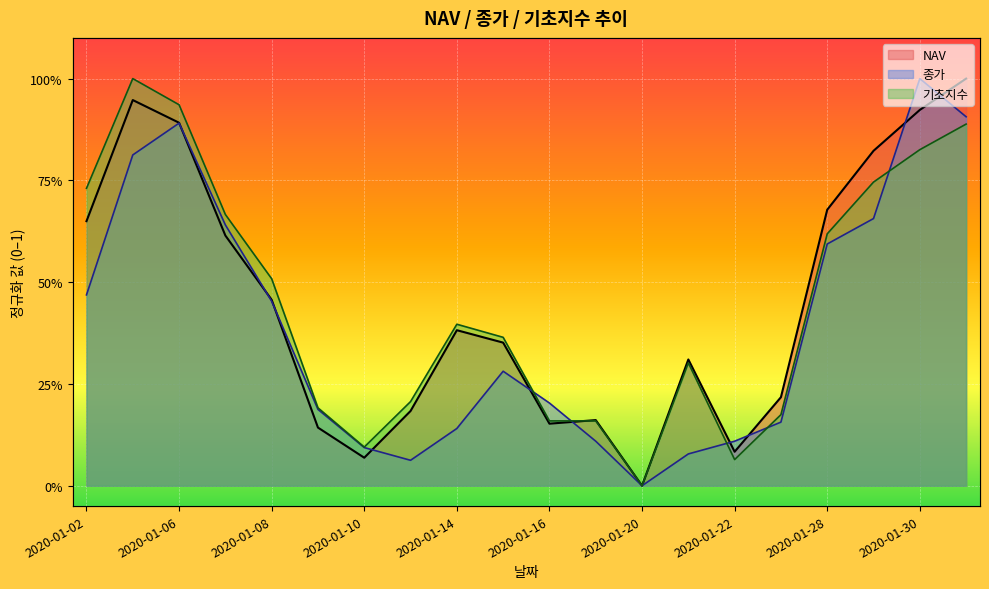

True or false: NAV and 종가 intersect in this chart.

True